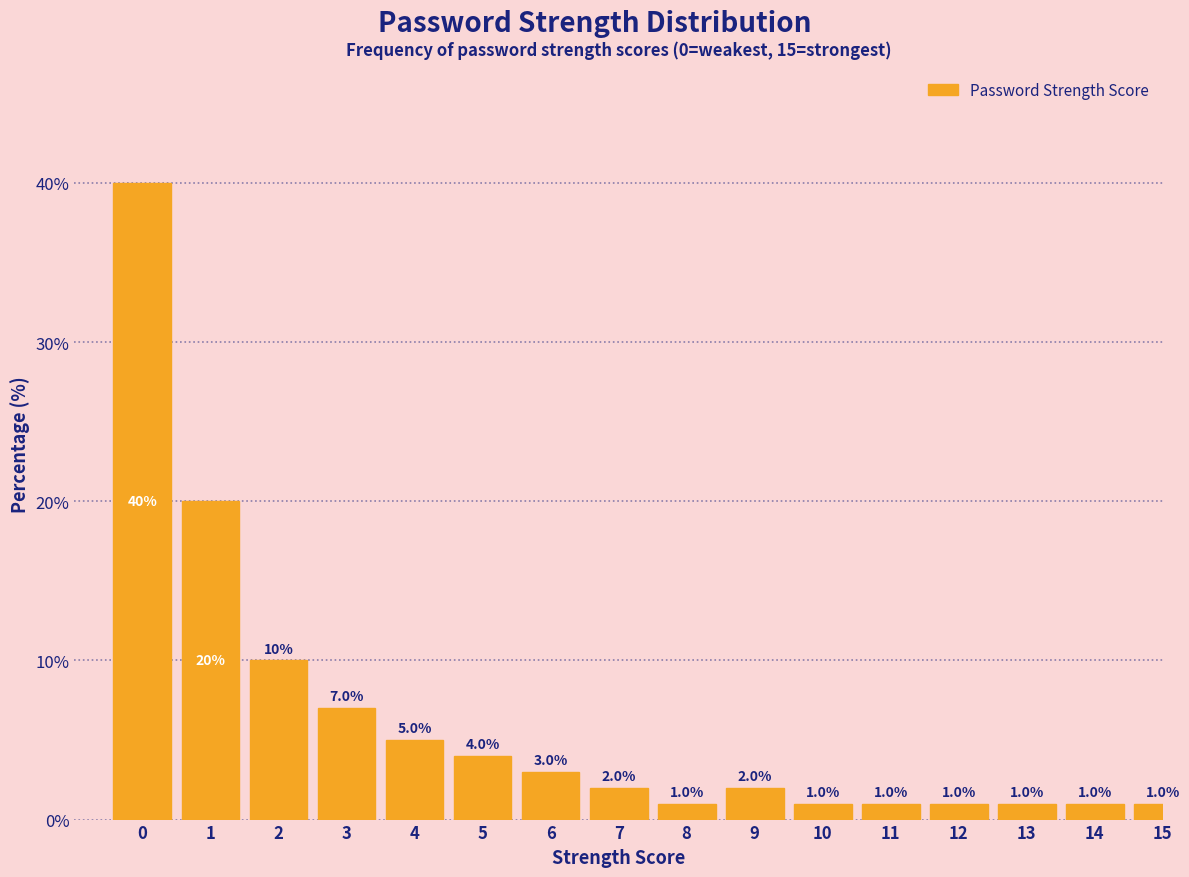

Reading left to right, transcribe all the data shown in this chart.

0=40.0	1=20.0	2=10.0	3=7.0	4=5.0	5=4.0	6=3.0	7=2.0	8=1.0	9=2.0	10=1.0	11=1.0	12=1.0	13=1.0	14=1.0	15=1.0